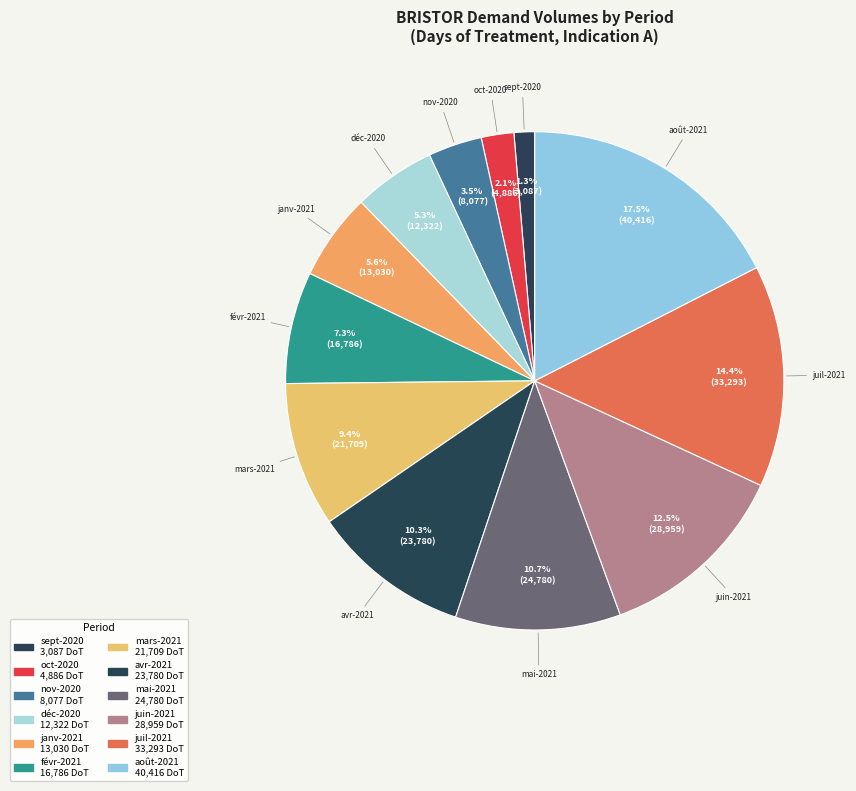

Does juil-2021 account for over 50% of the chart?

No